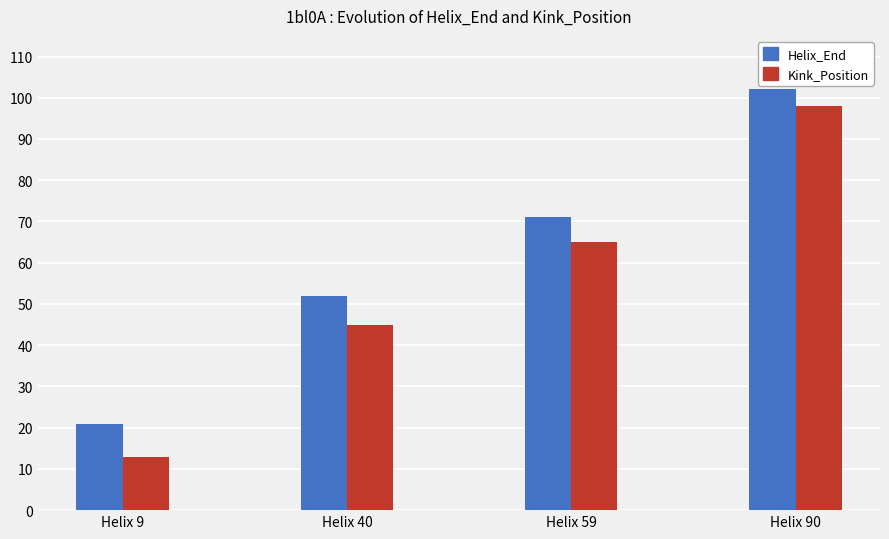

Which series has the widest spread of values?

Kink_Position